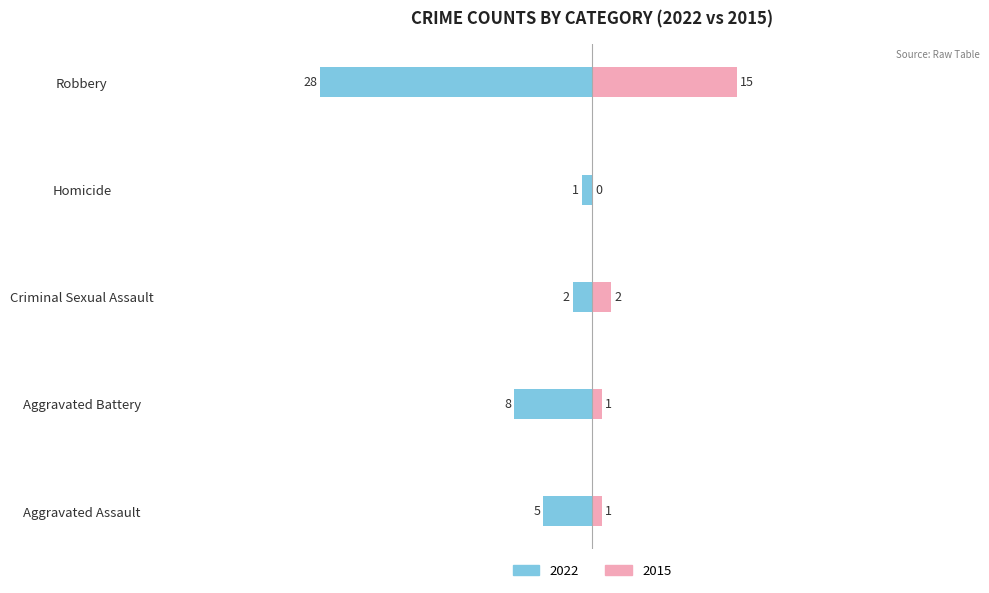

What is the sum of the 2015 values at Homicide and Criminal Sexual Assault?

2